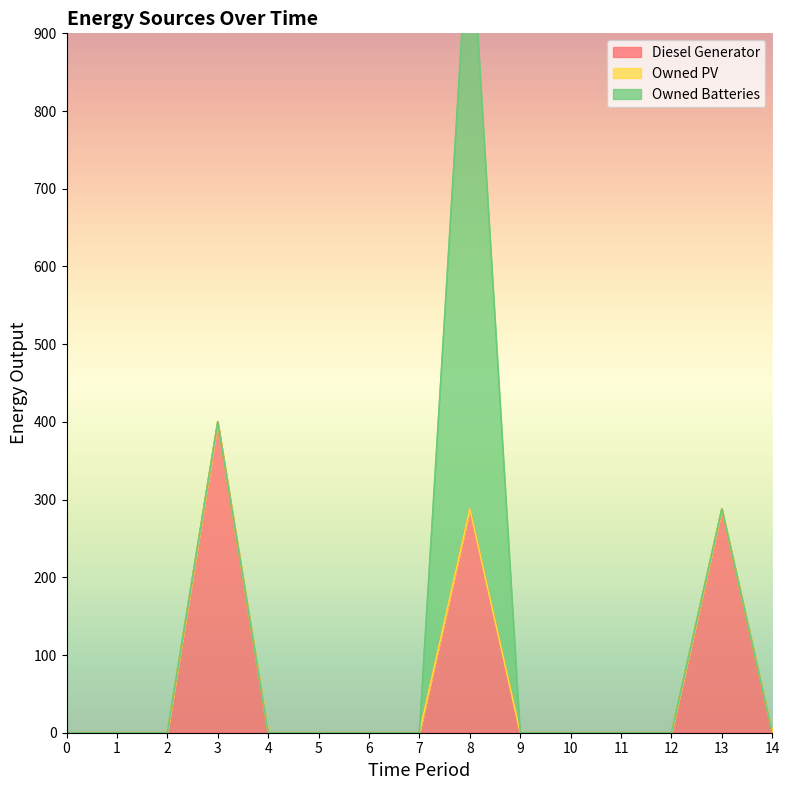

How many lines are shown in the chart?

3